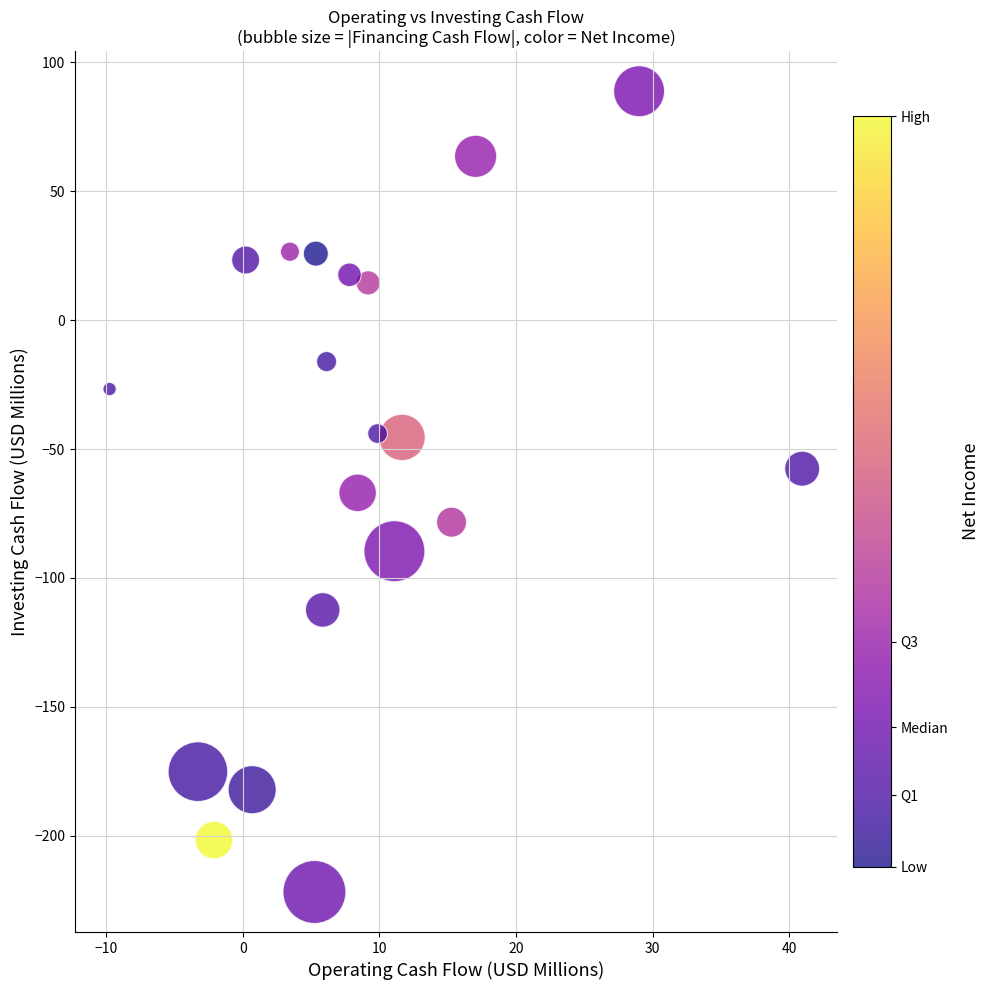

What is the range of Y values (max minus min)?

310.7